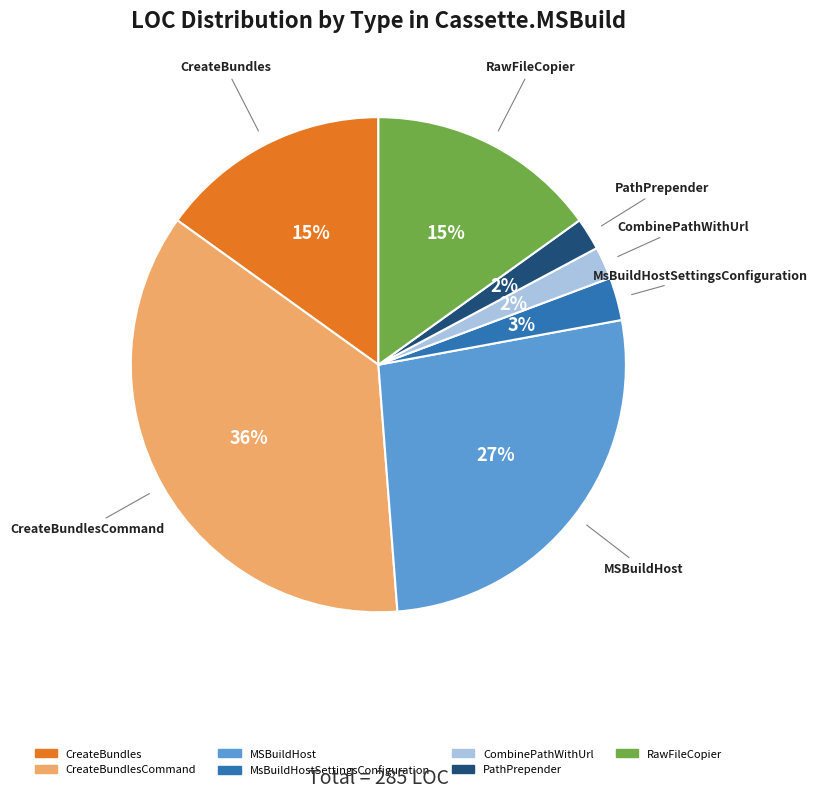

Count the number of slices in the pie.

7